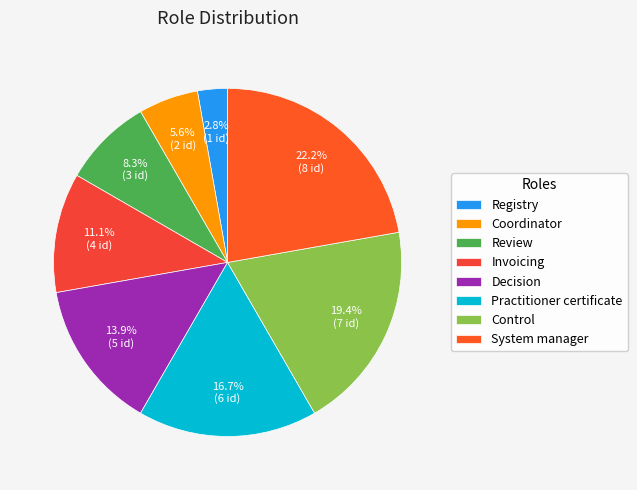

What is the ratio of the value at Decision to the value at Registry?

5.0